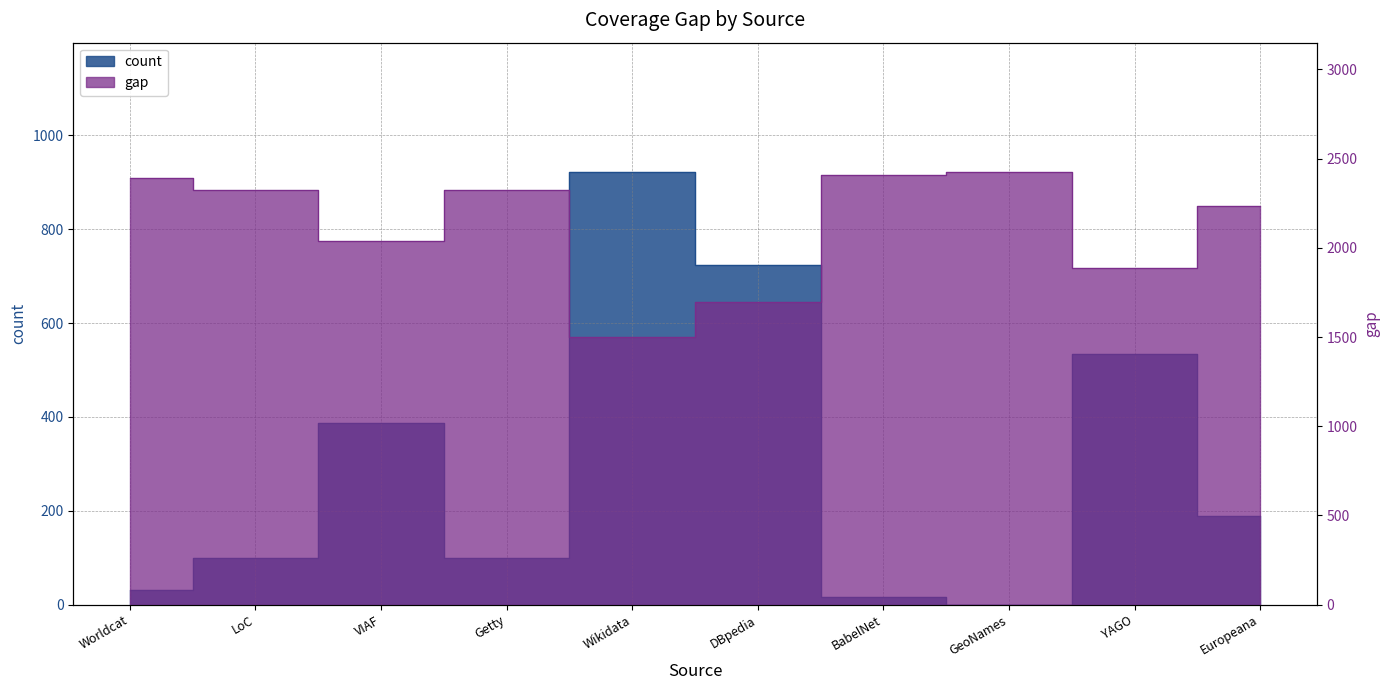

True or false: count and gap cross at least once.

False